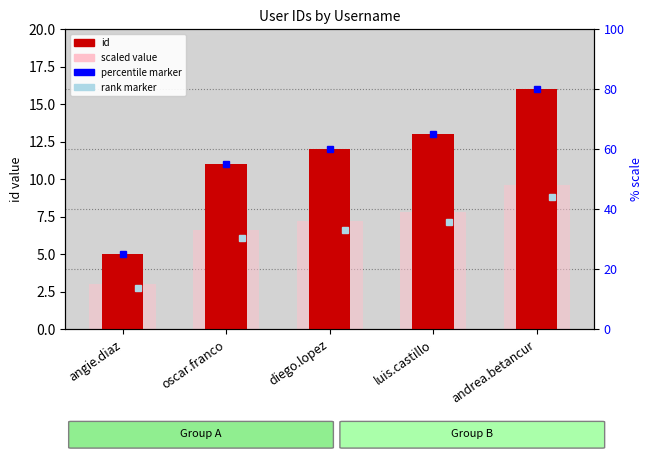

Reading left to right, list all the values displayed in this chart.

id: 5.0	11.0	12.0	13.0	16.0
scaled value: 3.0	6.6	7.2	7.8	9.6